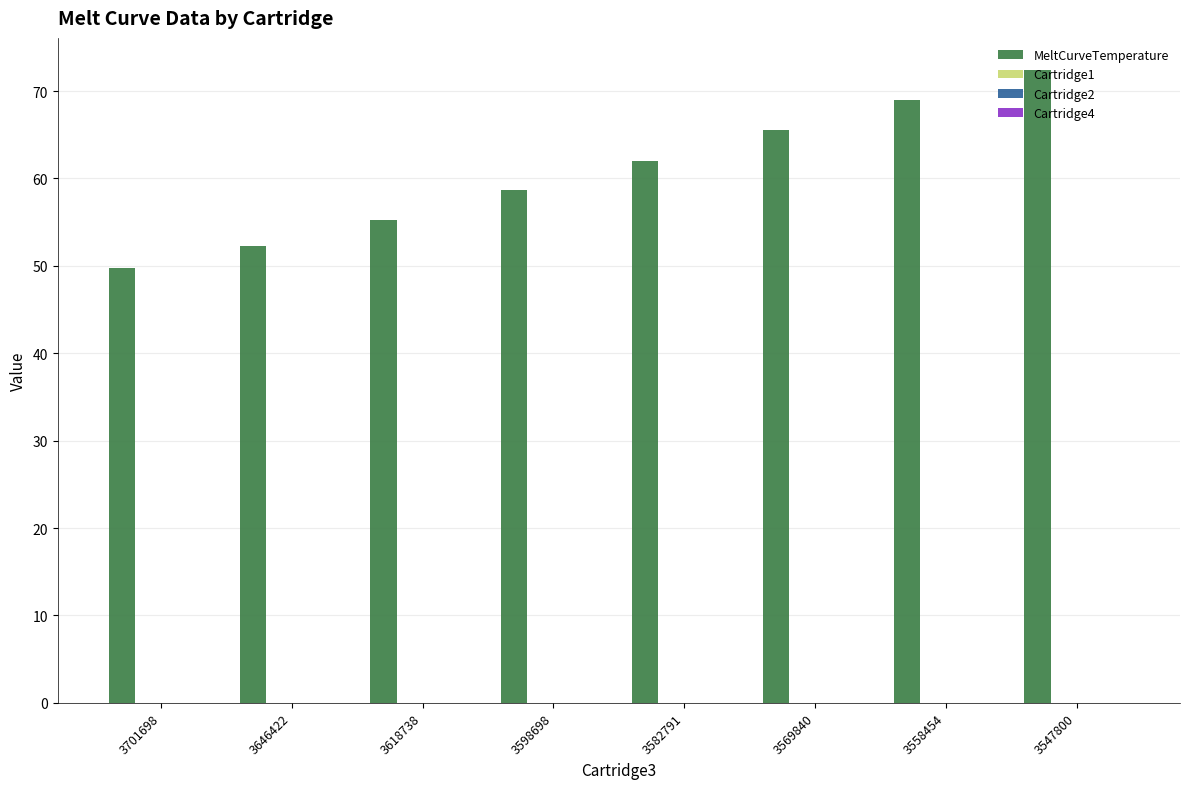

What is the difference between the second highest and second lowest values?

16.7